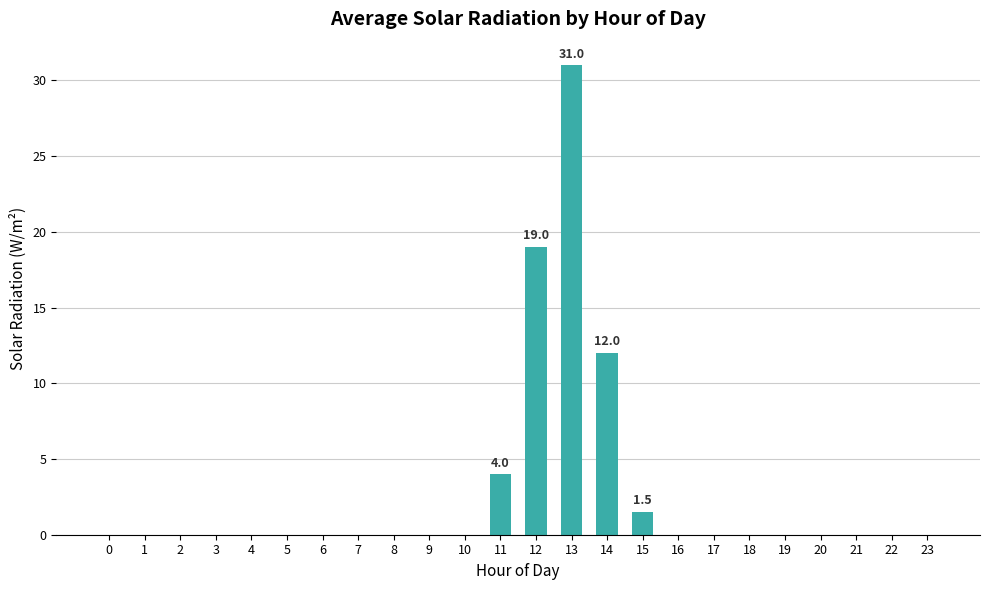

The chart shows a value of 0.0 at 9. True or false?

True